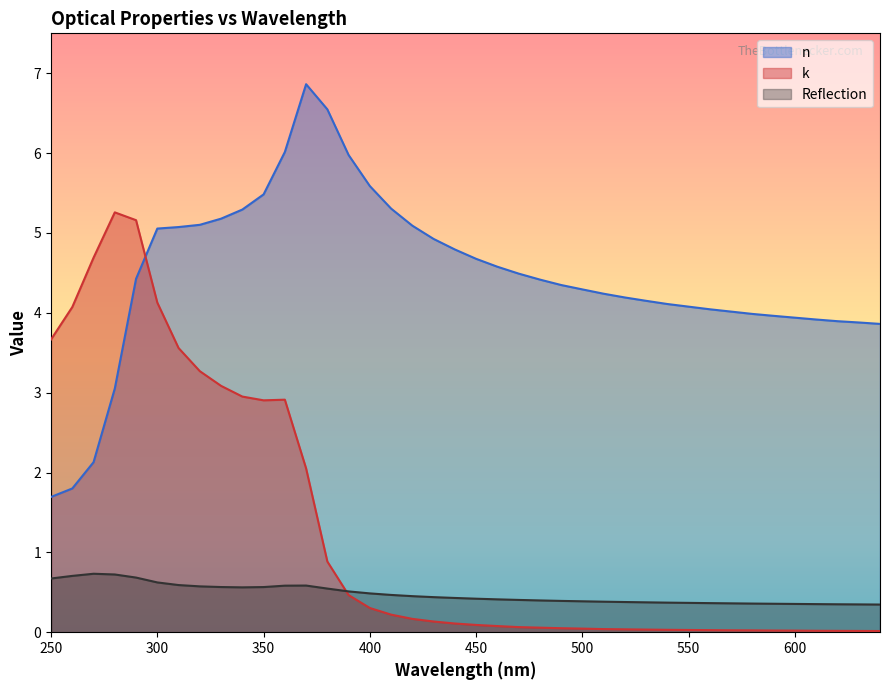

Where does the n series first go above 4?

290